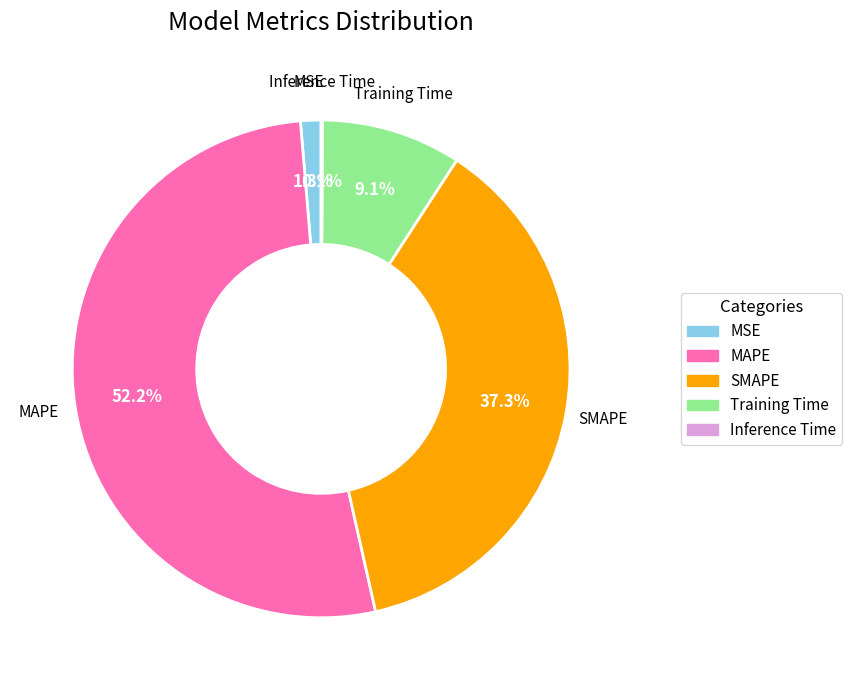

Which has a higher value, MSE or Training Time?

Training Time